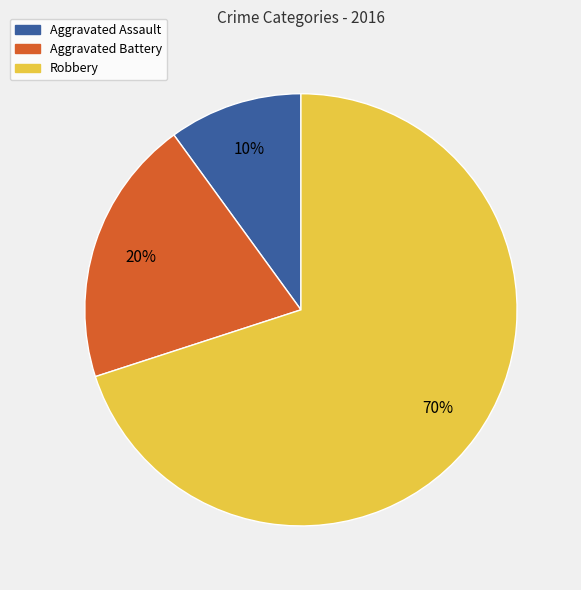

What is the smallest slice in the pie chart?

Aggravated Assault